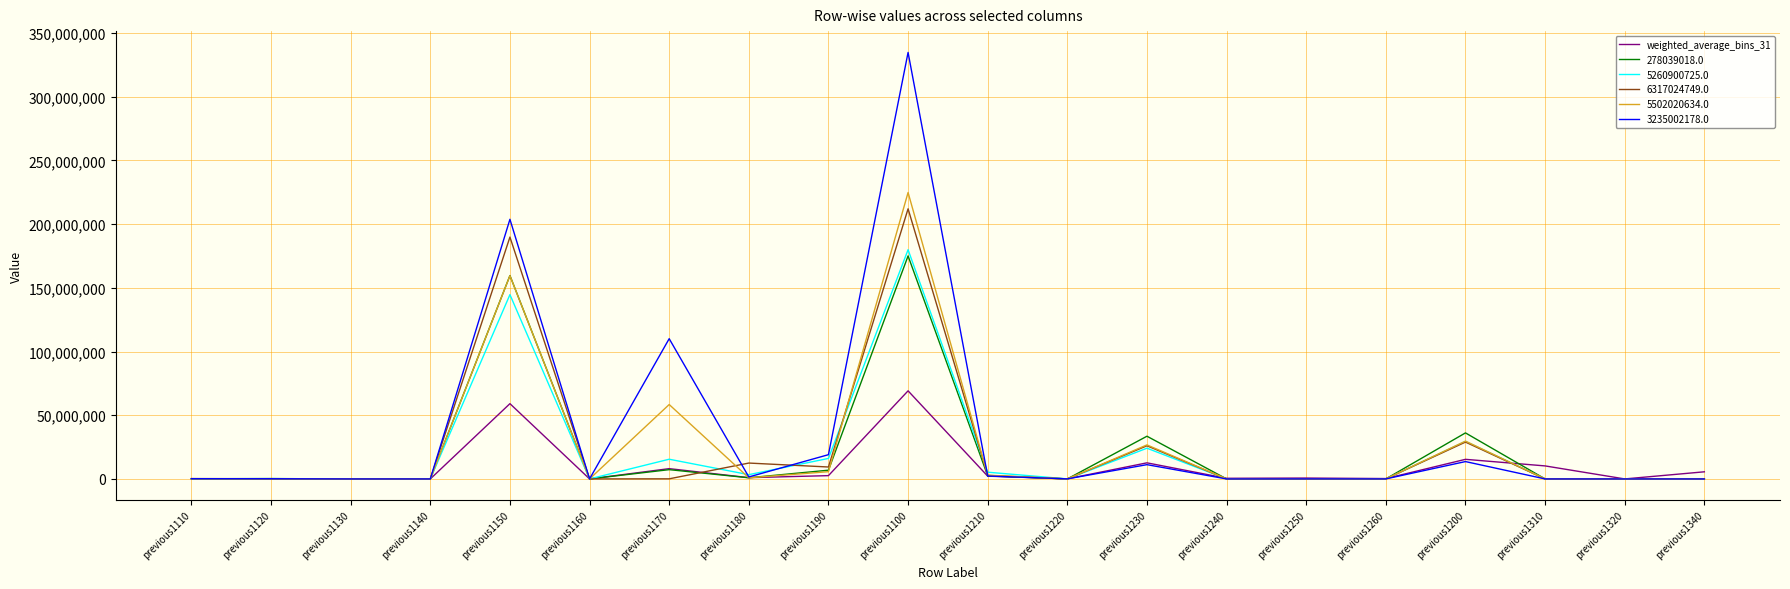

At which label is 3235002178.0 closest to 167368606?

previous1150